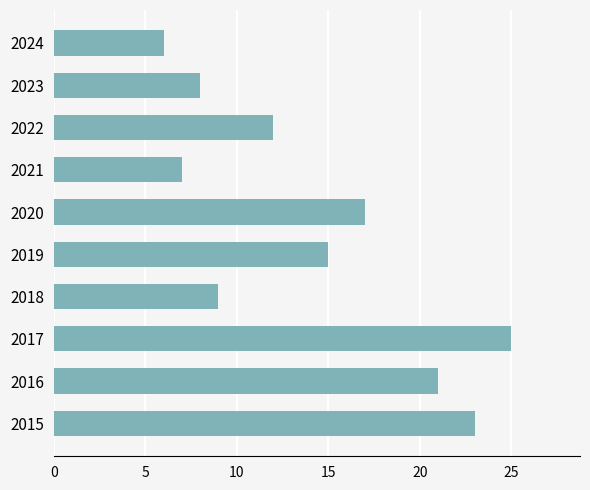

Reading bottom to top, transcribe all the data shown in this chart.

2015=23	2016=21	2017=25	2018=9	2019=15	2020=17	2021=7	2022=12	2023=8	2024=6